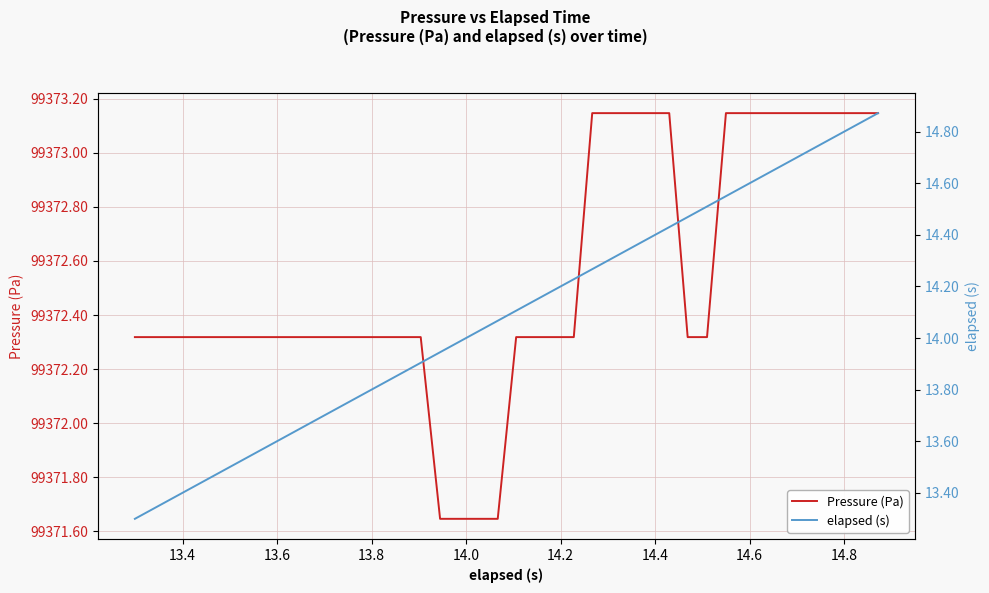

What is the sum of all Pressure (Pa) values?

3974901.6